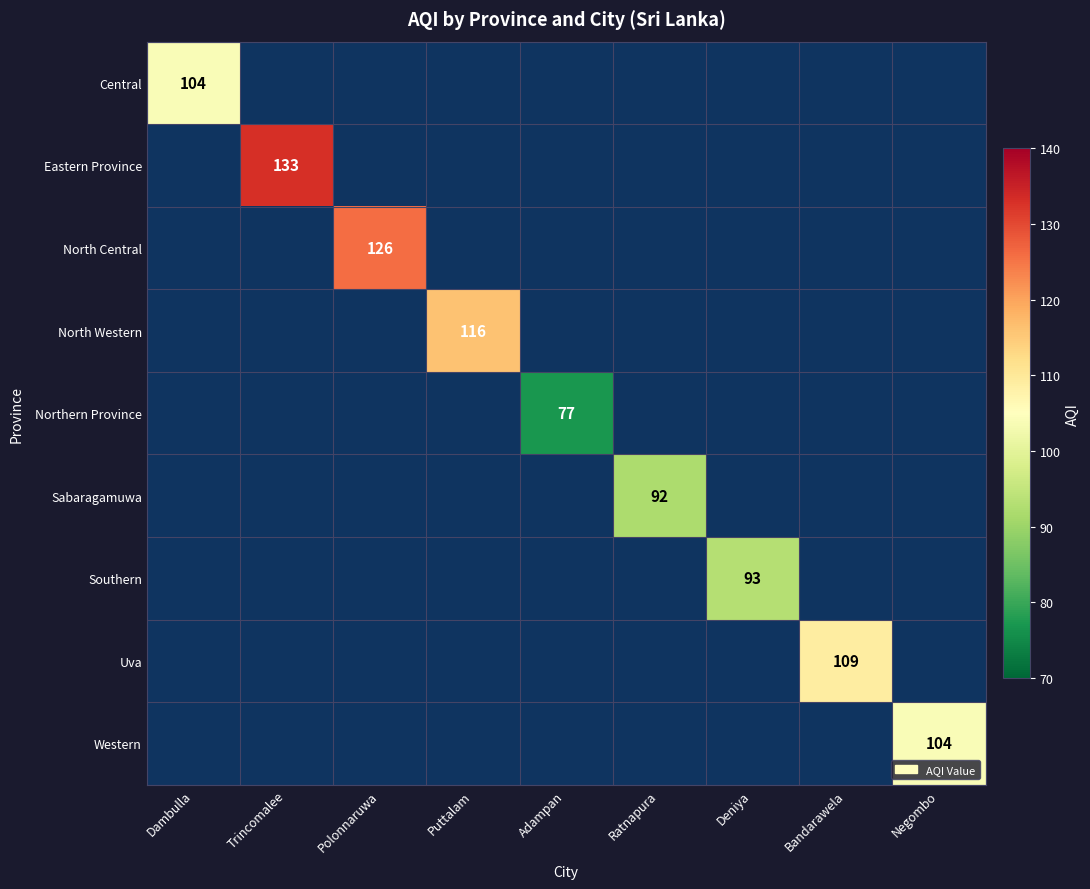

The value of Eastern Province at Trincomalee is 133. True or false?

True